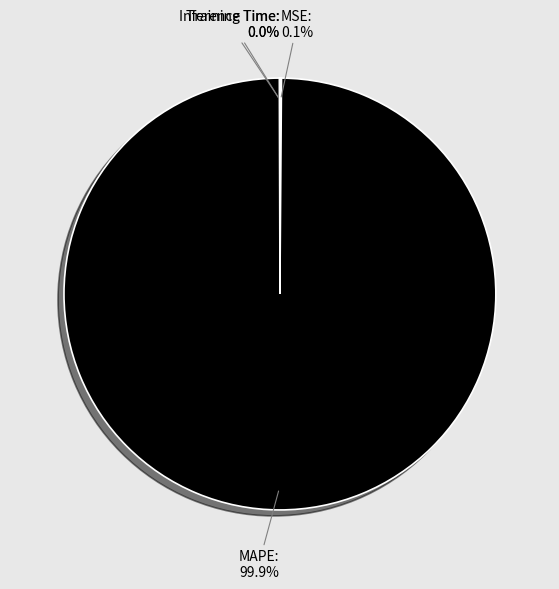

Is there any slice that represents more than half of the pie?

Yes